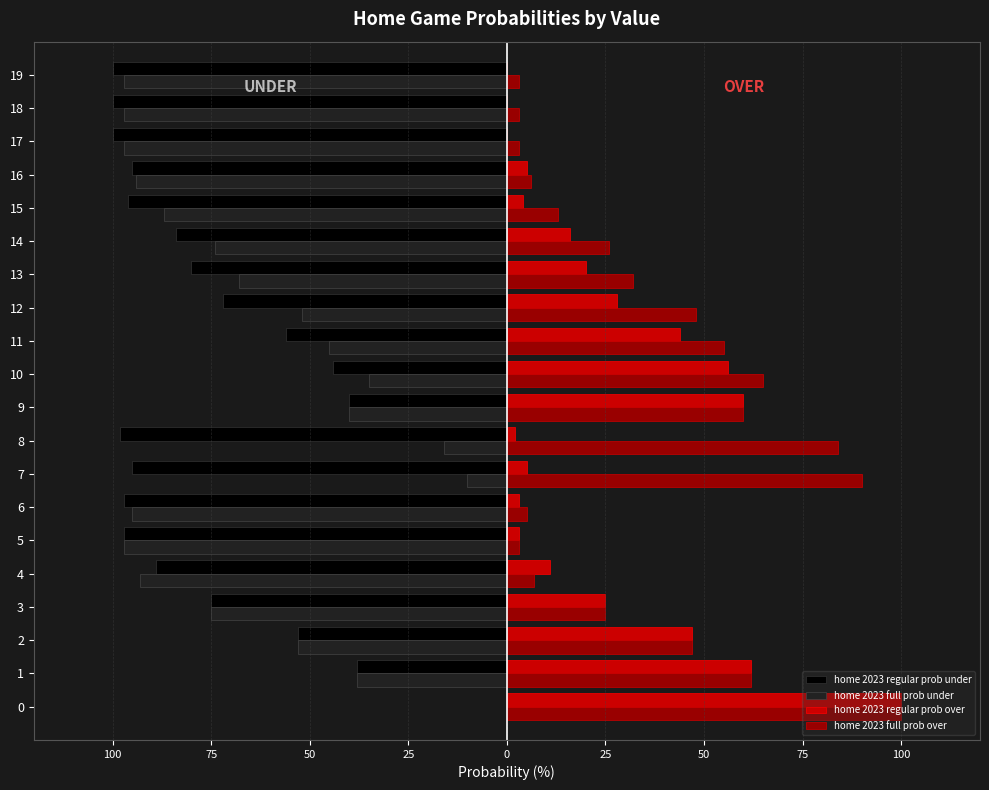

What are all the series names shown in the legend?

home 2023 regular prob under, home 2023 full prob under, home 2023 regular prob over, home 2023 full prob over